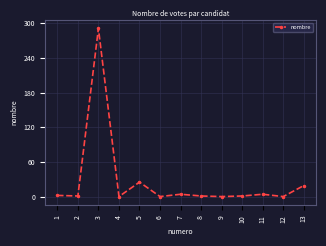

What is the difference between the second highest and minimum values?

25